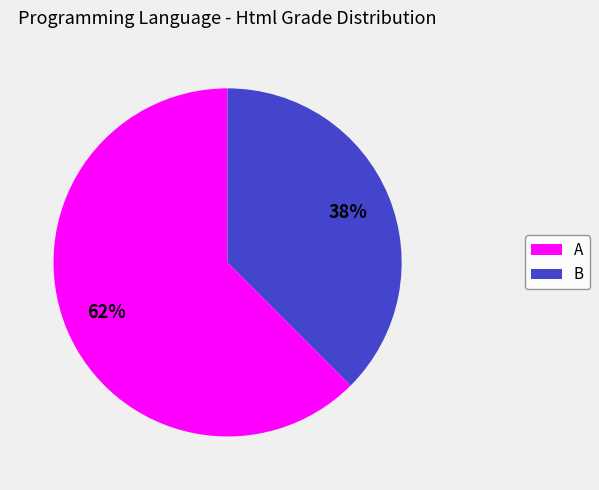

What is the smallest slice in the pie chart?

B